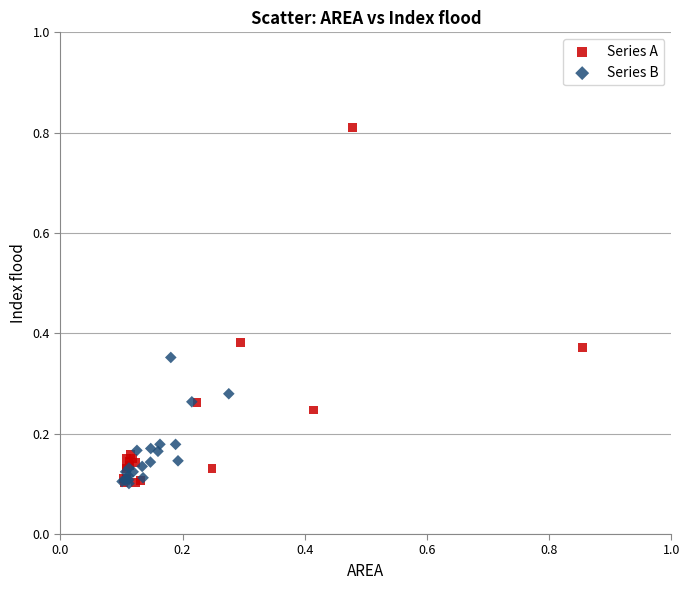

Which series contains the highest Y value?

Series A